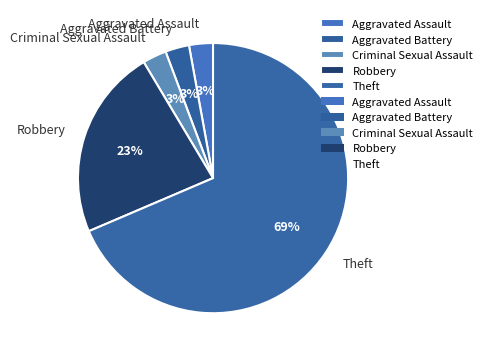

What is the majority slice?

Theft